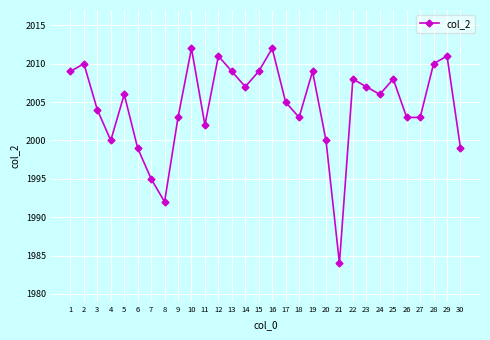

Is it true that the value at 13 is 662?

False